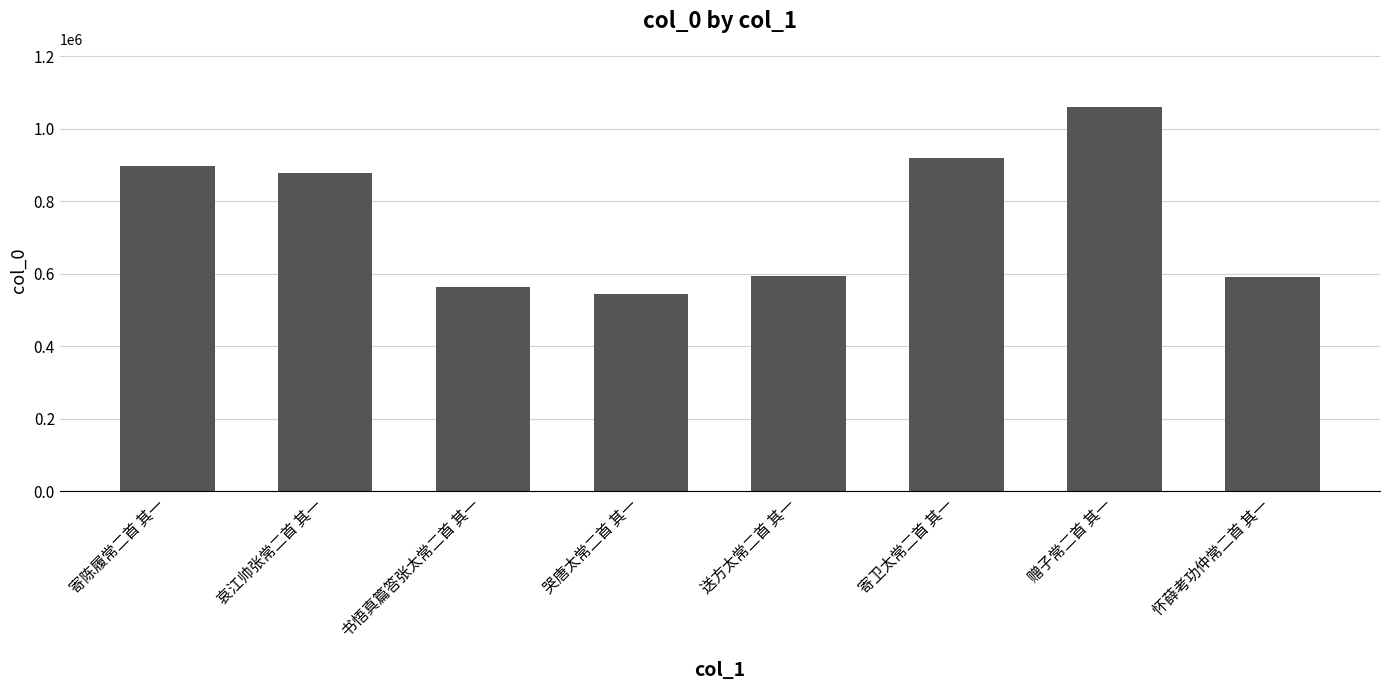

What is the maximum value shown in the chart?

1061573